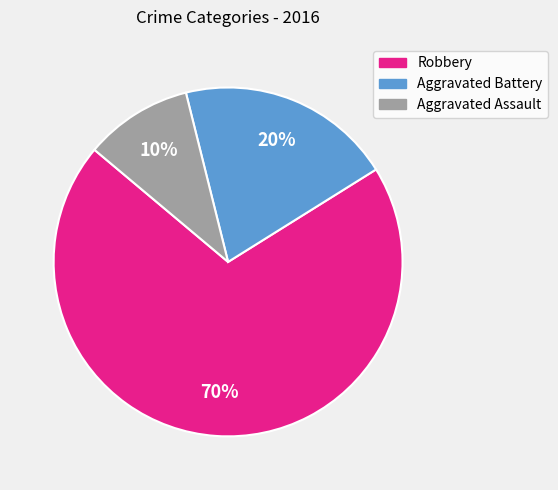

Is there a majority slice in this chart?

Yes